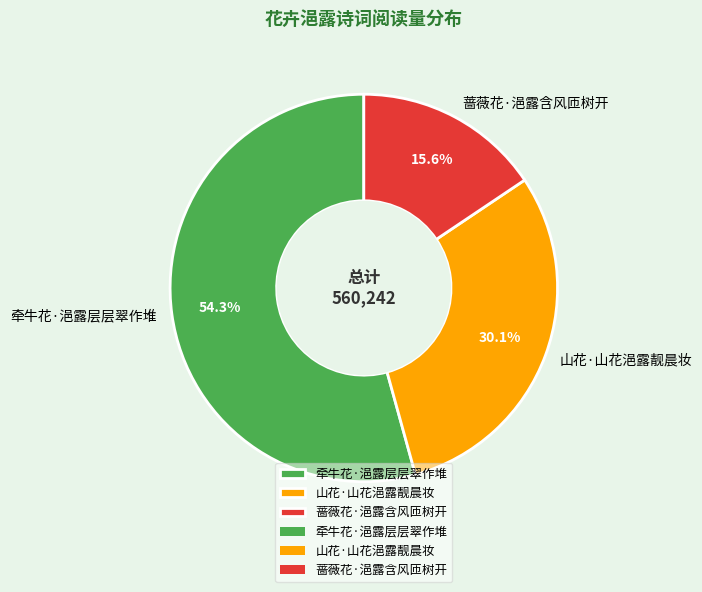

Which slice is the smallest?

蔷薇花·浥露含风匝树开